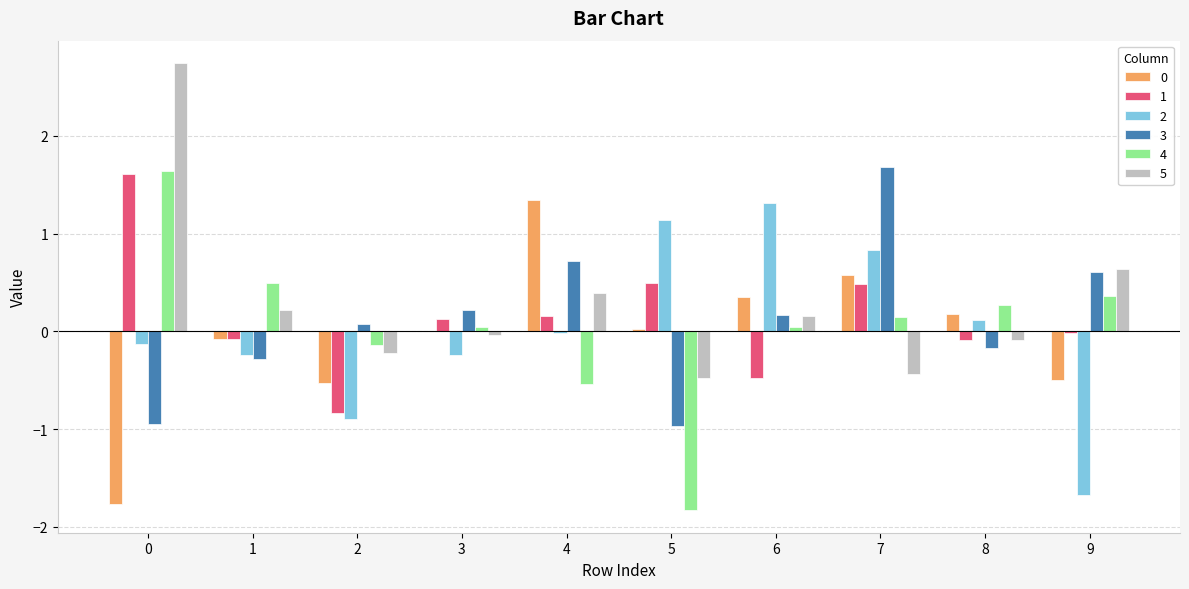

Which series has the widest spread of values?

4